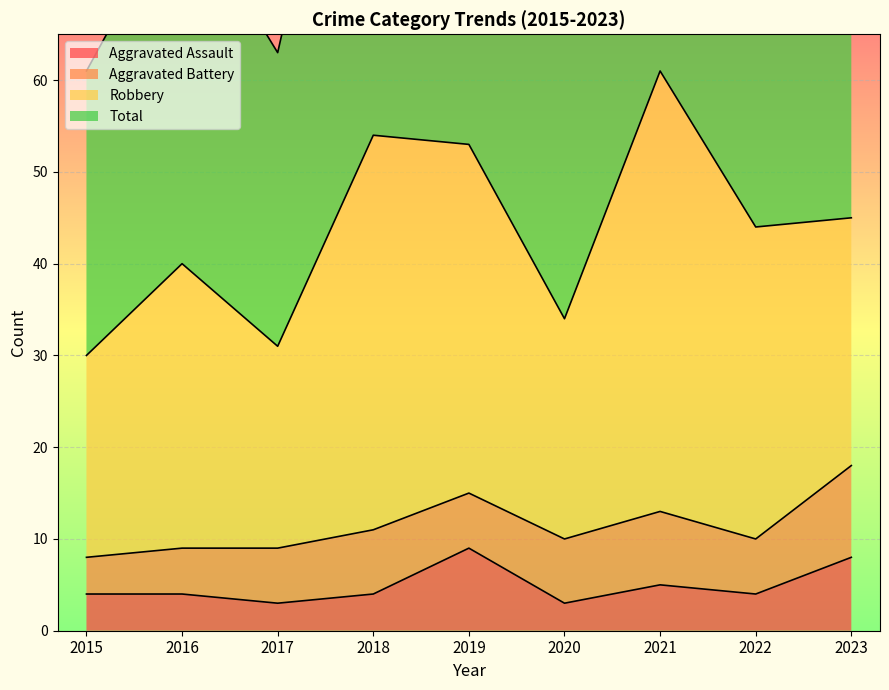

Is the value of Aggravated Assault at 2016 greater than the value of Total at 2016?

No